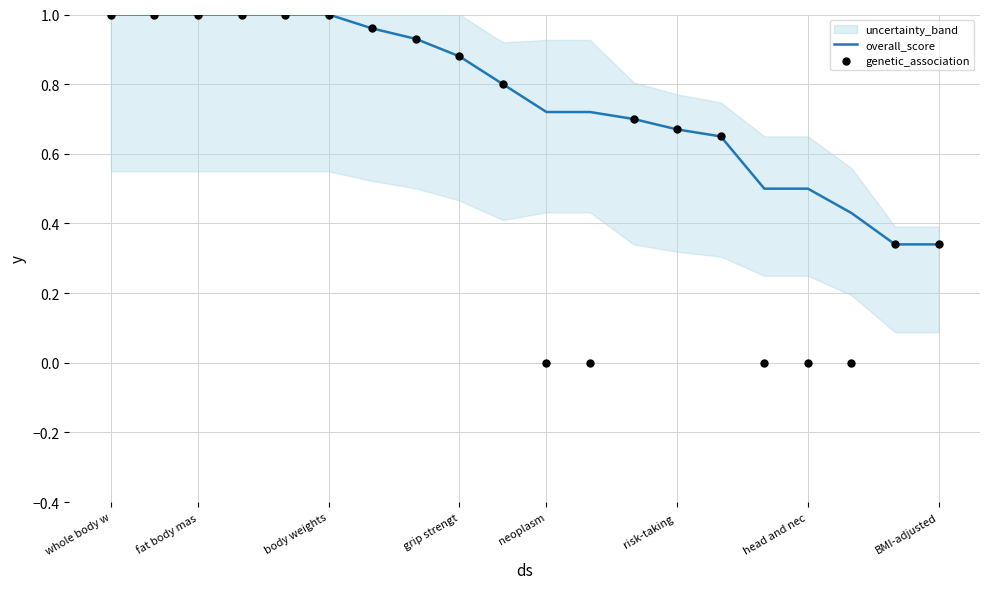

Which series reaches the minimum Y coordinate?

genetic_association